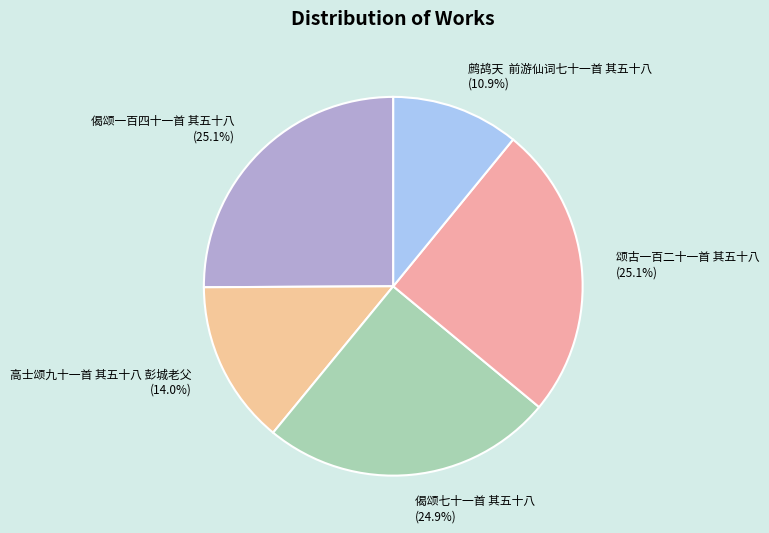

How much of the chart is everything except 偈颂七十一首 其五十八?

75.1%